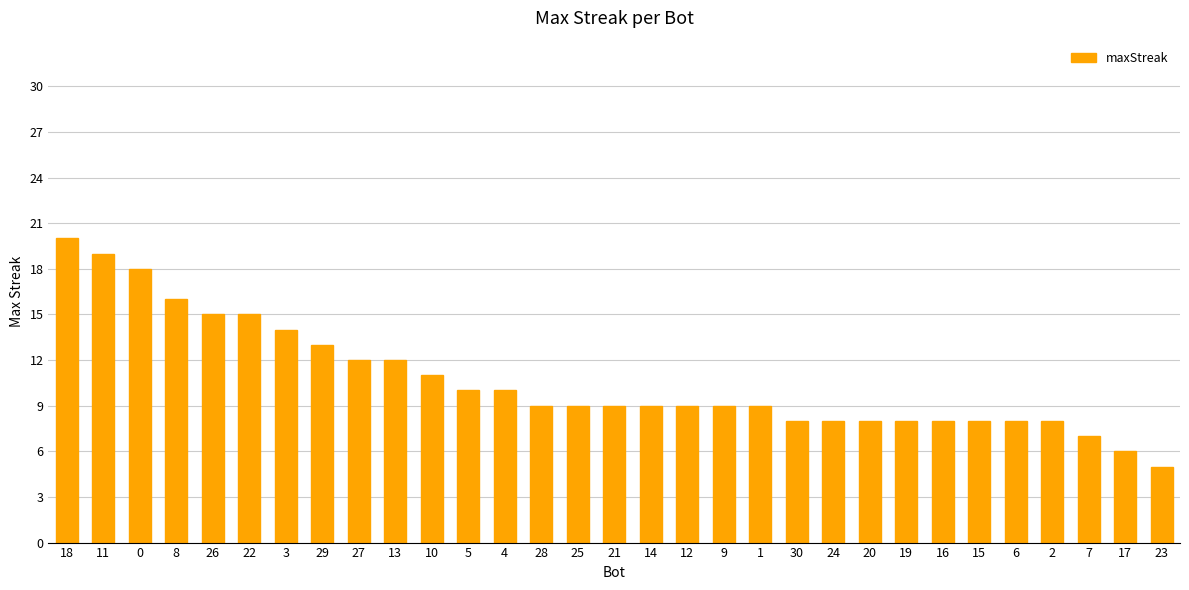

What is the change in value from 10 to 19?

-3